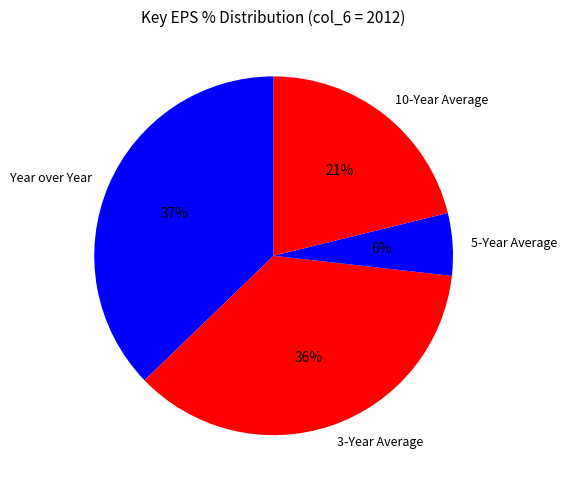

Between 10-Year Average and 3-Year Average, which is larger?

3-Year Average